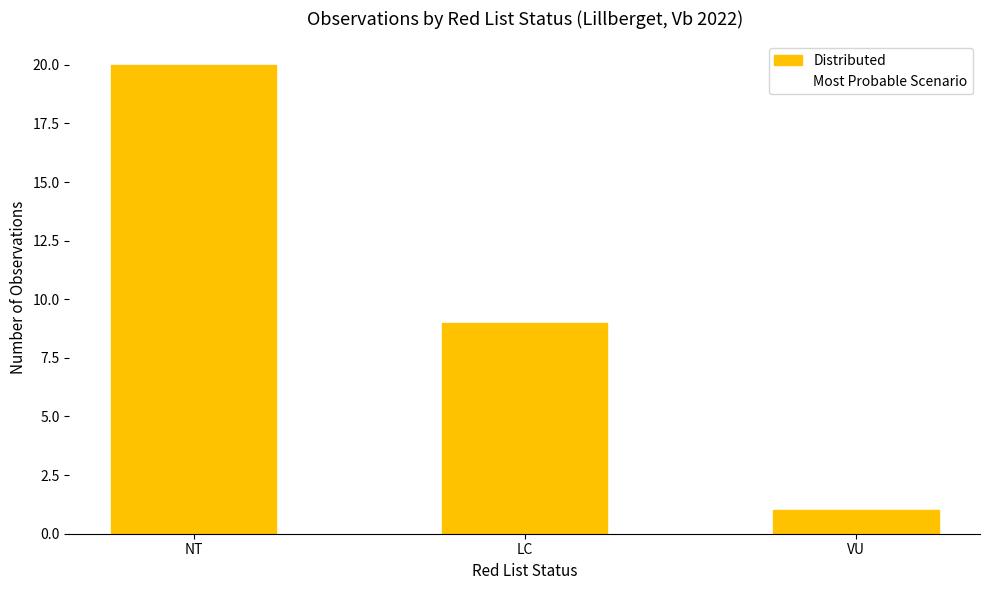

What is the sum of the values at NT and LC?

29